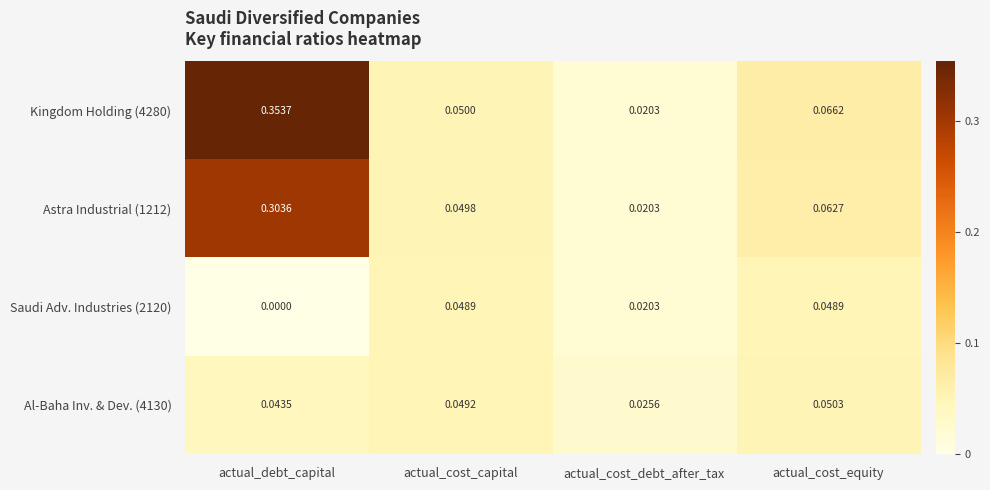

At which label is Astra Industrial (1212) closest to 0?

actual_cost_debt_after_tax